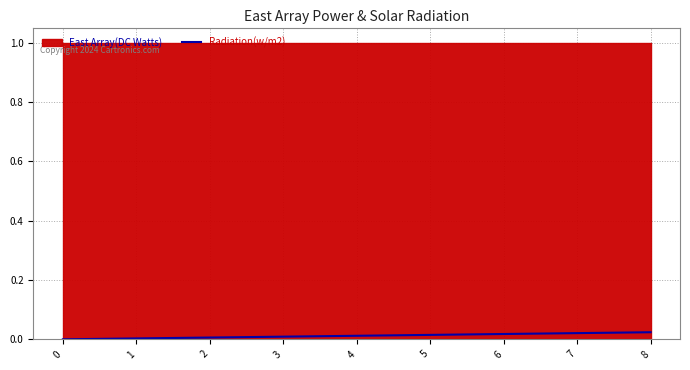

The value at 4 is 0.0. True or false?

False